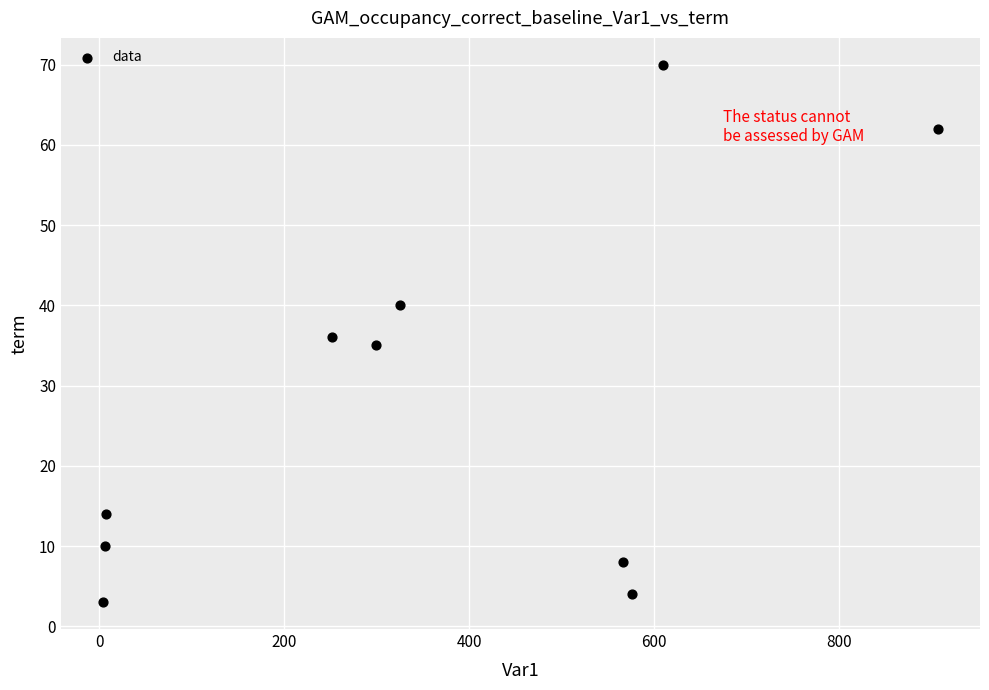

What is the range of X values (max minus min)?

903